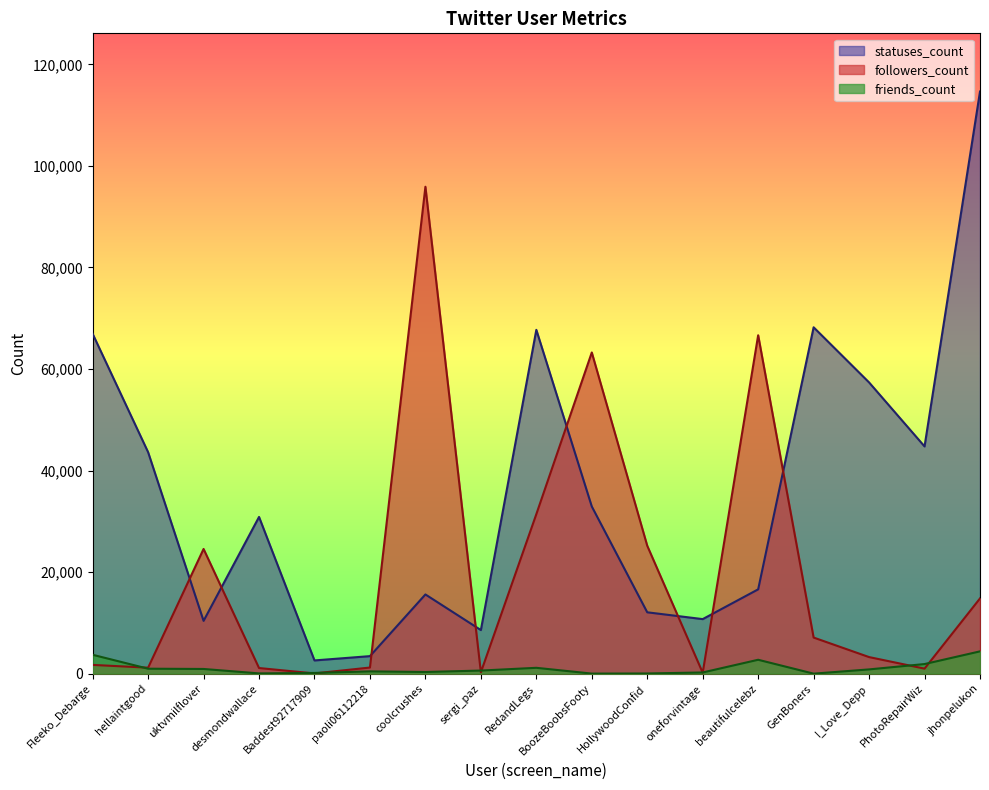

True or false: friends_count has a value of 89 at coolcrushes.

False